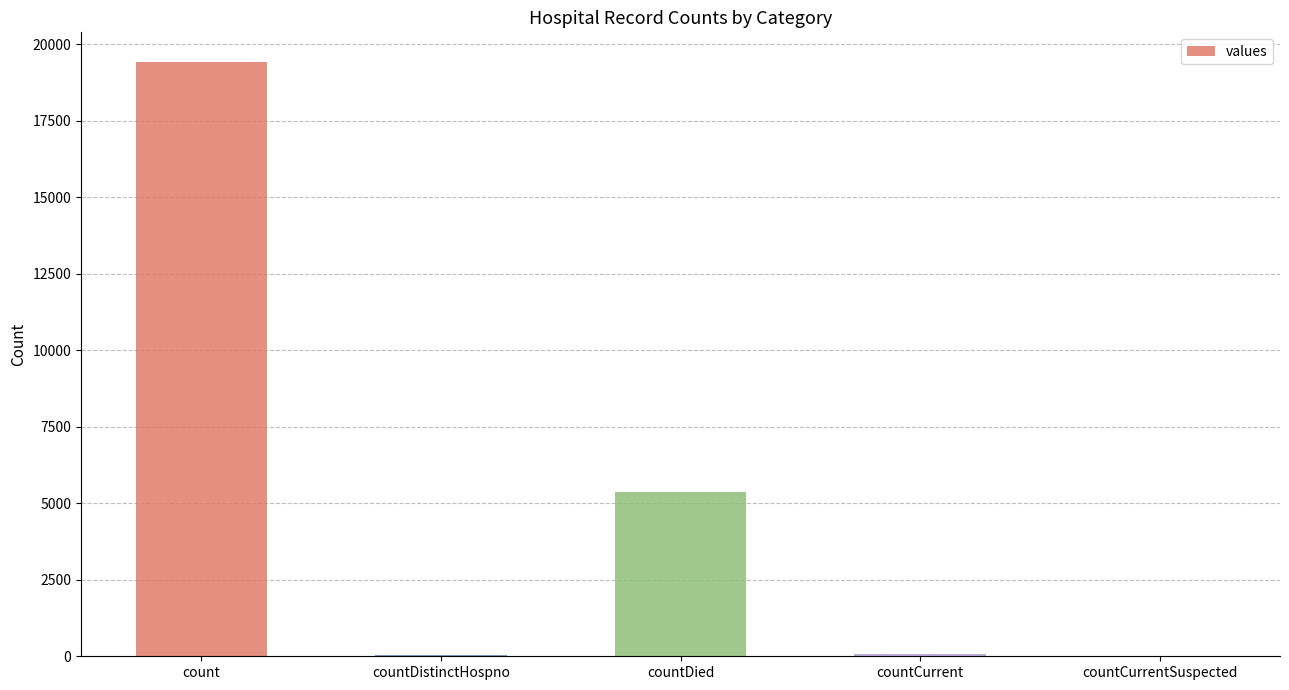

Where does the data first go above 60?

count